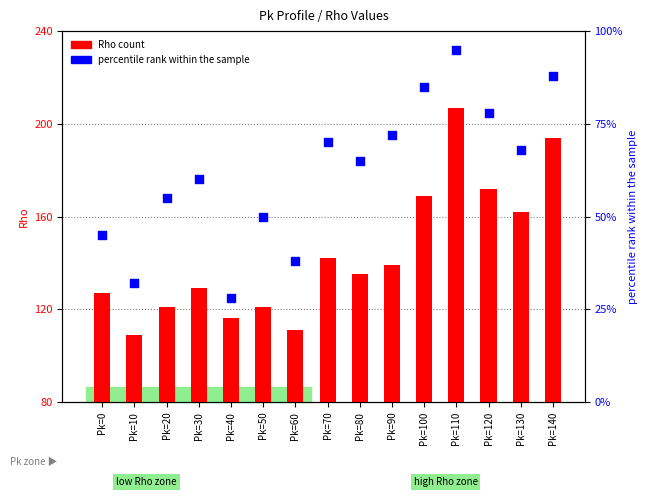

Which series has the widest spread of Y values?

Rho count